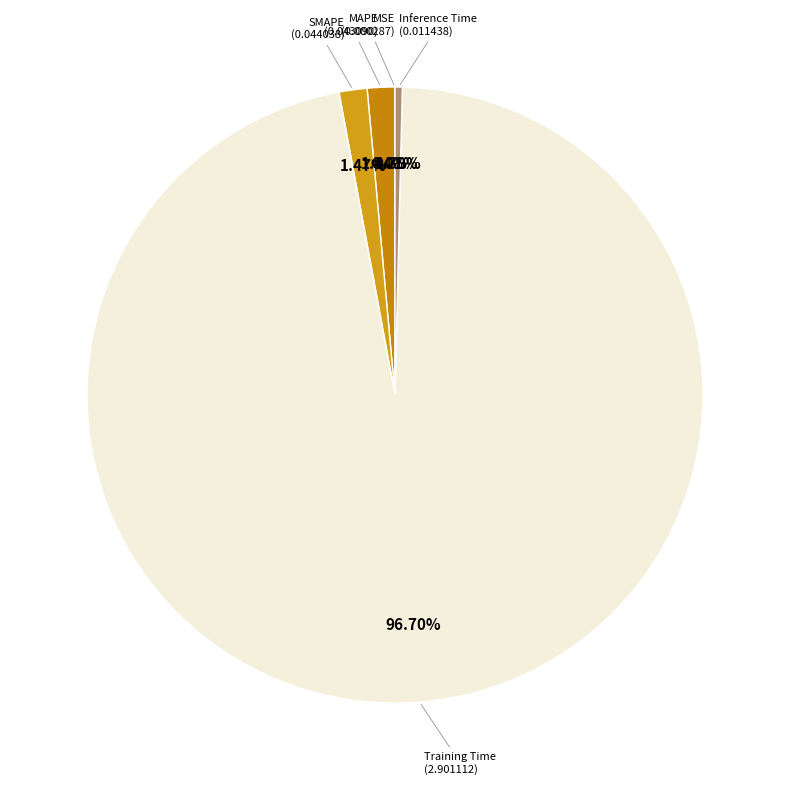

Rank the categories by value from lowest to highest.

MSE, Inference Time, MAPE, SMAPE, Training Time